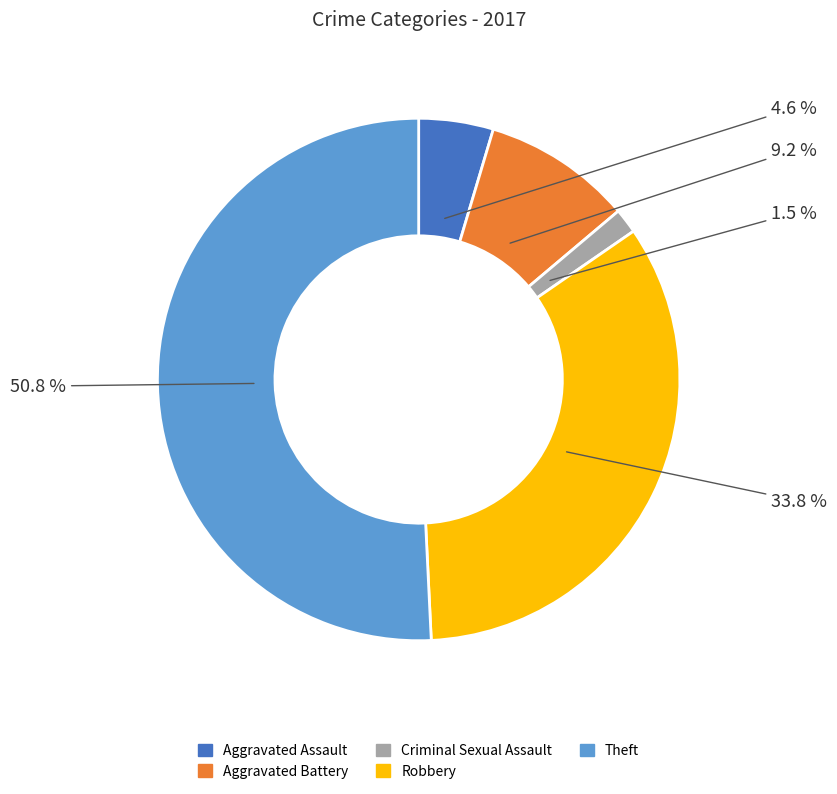

How many segments does this pie chart have?

5